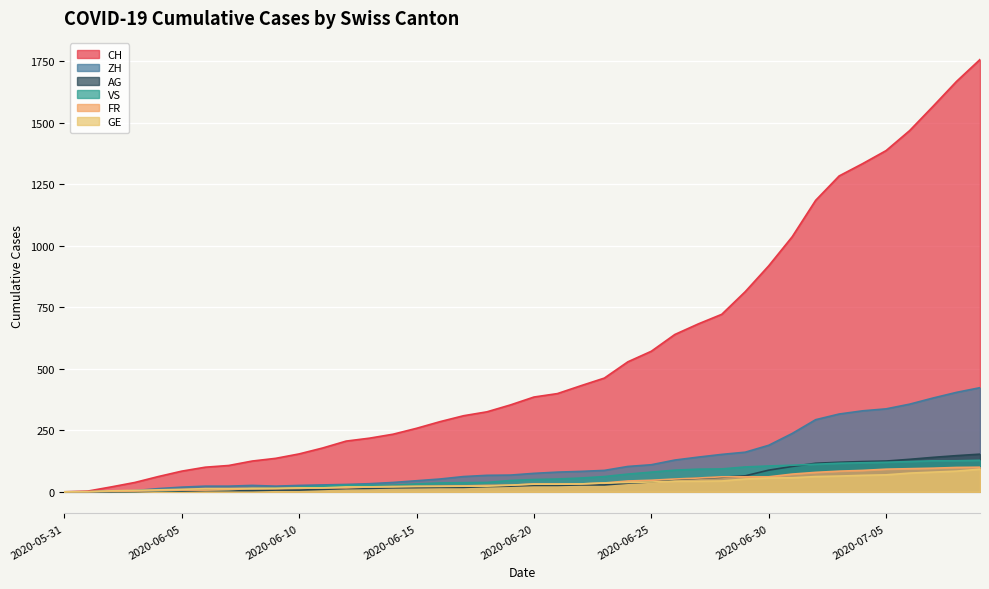

At which label does ZH first exceed 75?

2020-06-21